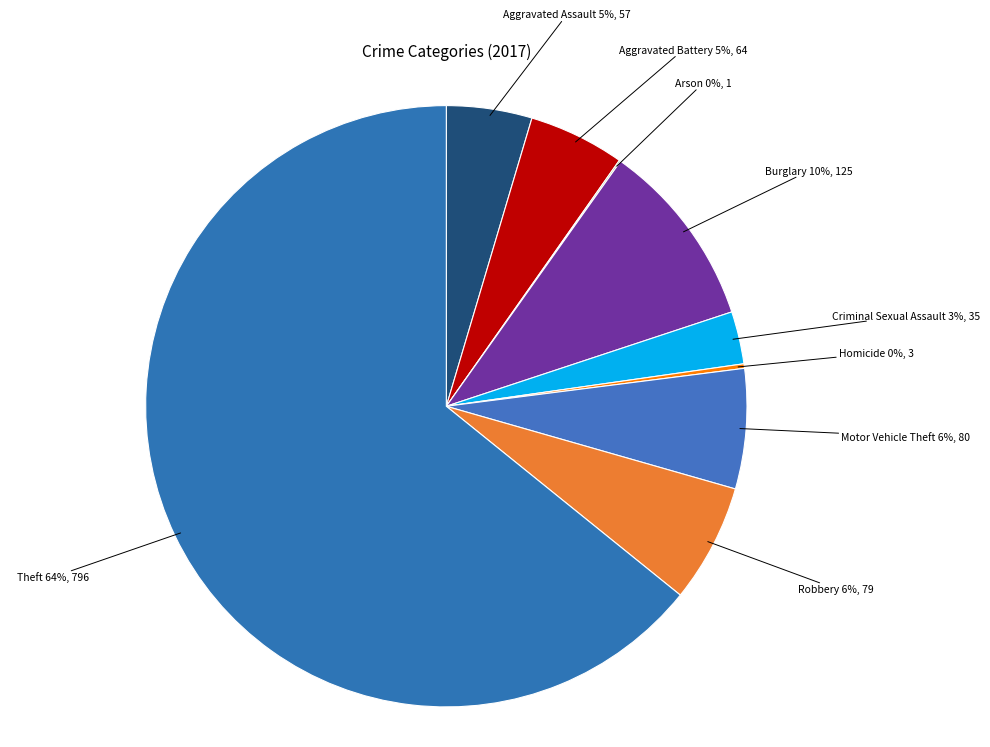

Which slice is the smallest?

Arson